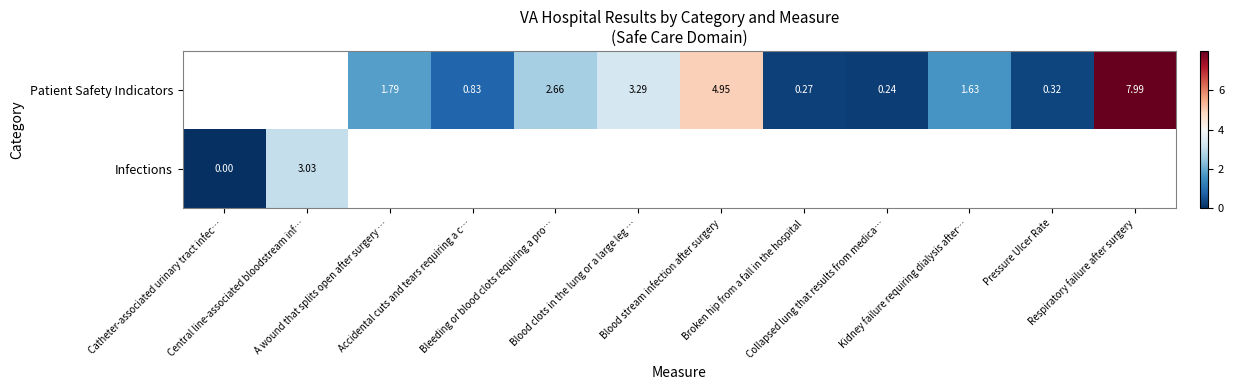

True or false: Patient Safety Indicators has a value of 0.4 at Kidney failure requiring dialysis after….

False